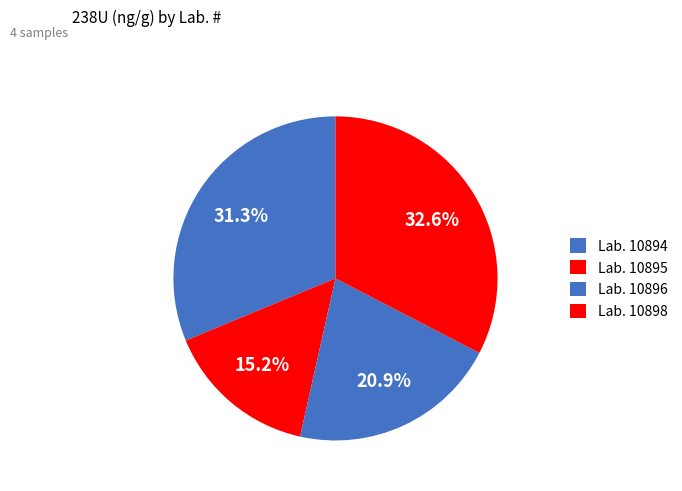

How many segments does this pie chart have?

4